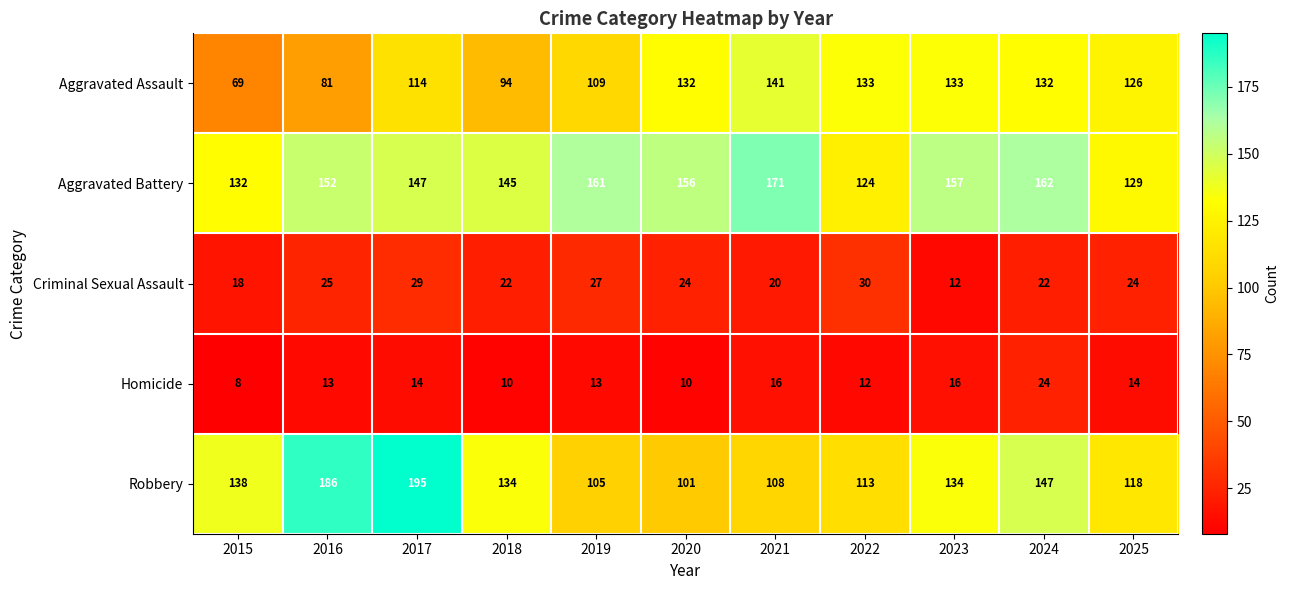

How many data points does each series have?

11